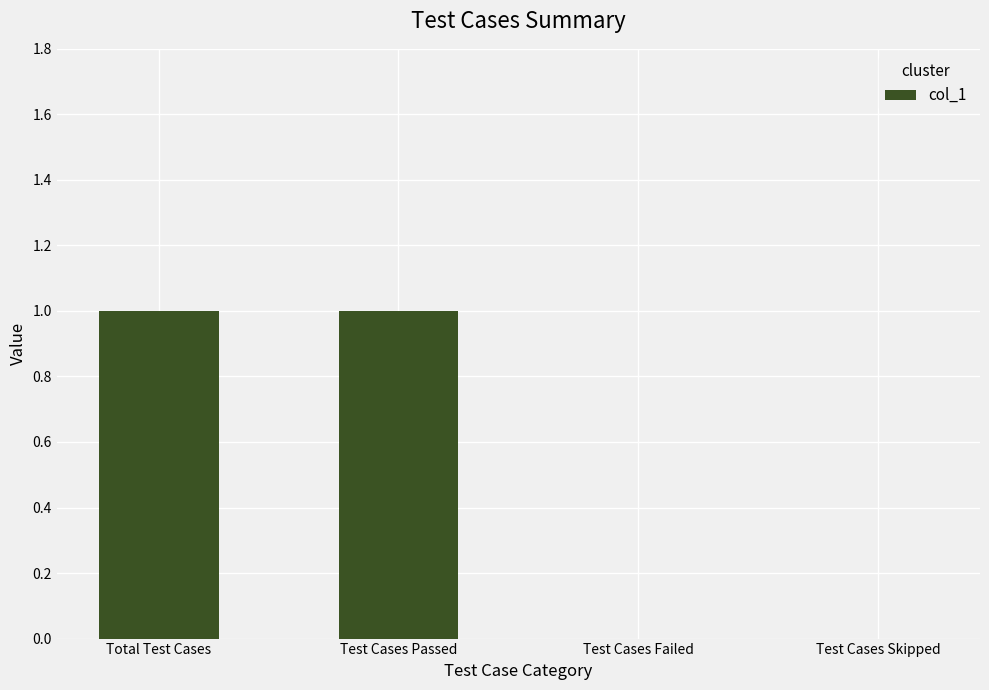

What is the sum of the values at Test Cases Failed and Total Test Cases?

1